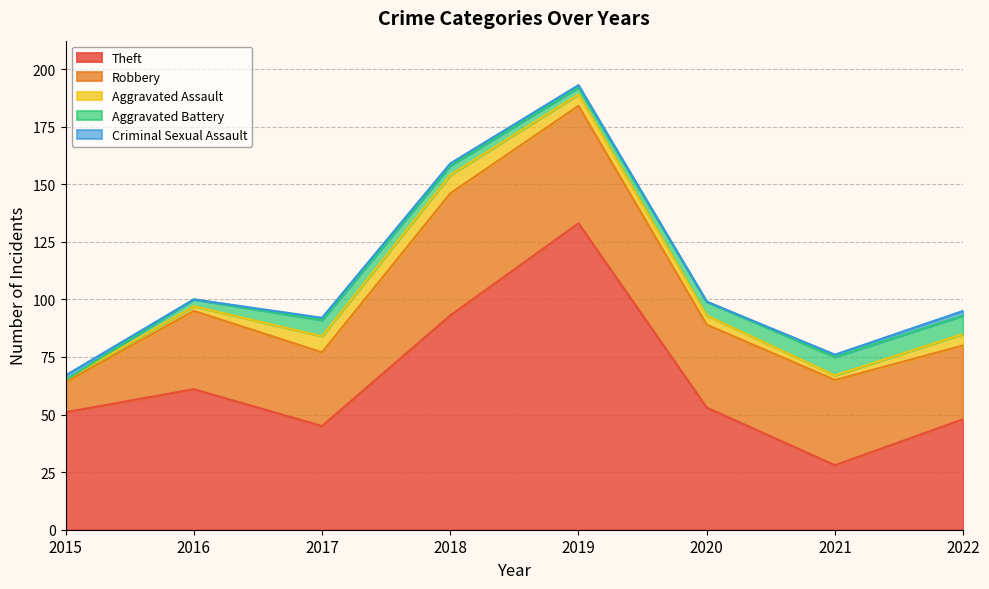

Rank the series by their maximum value, from highest to lowest.

Theft, Robbery, Aggravated Assault, Aggravated Battery, Criminal Sexual Assault